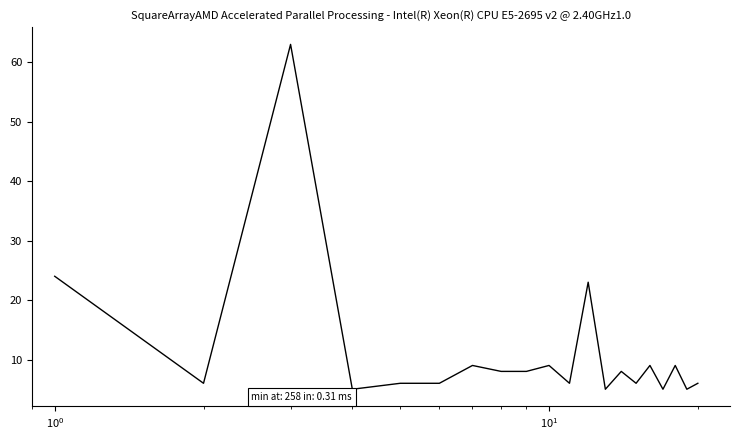

What is the difference between the maximum and minimum values?

58